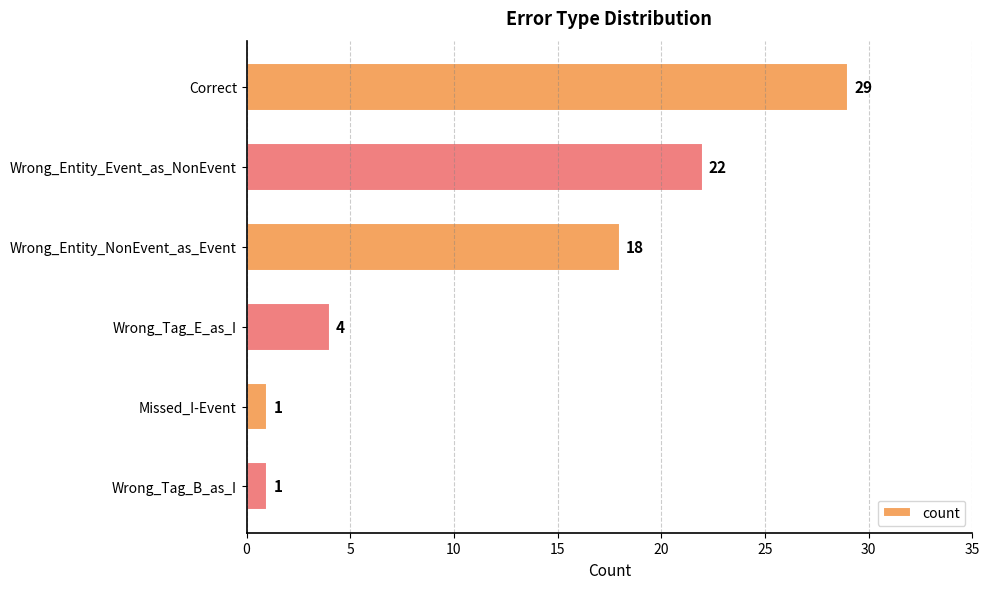

What is the sum of all values?

75